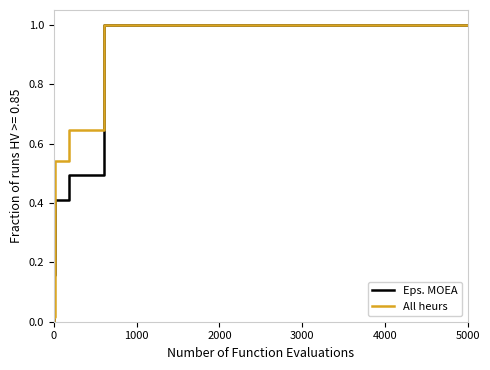

At how many categories does at least one series exceed 0?

12